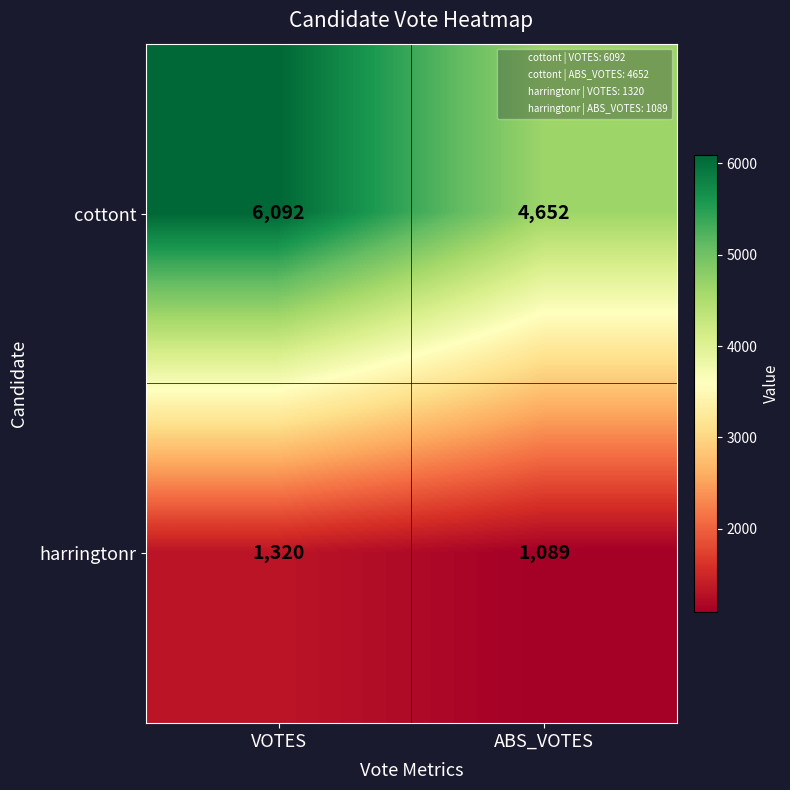

Which category has the lowest value across all series?

ABS_VOTES